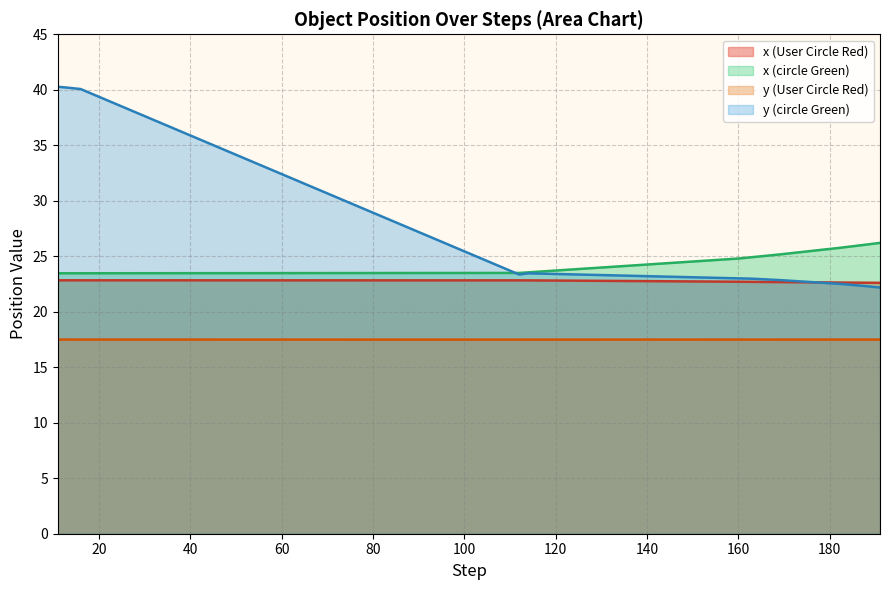

The value of x at 191 is 44.7. True or false?

False